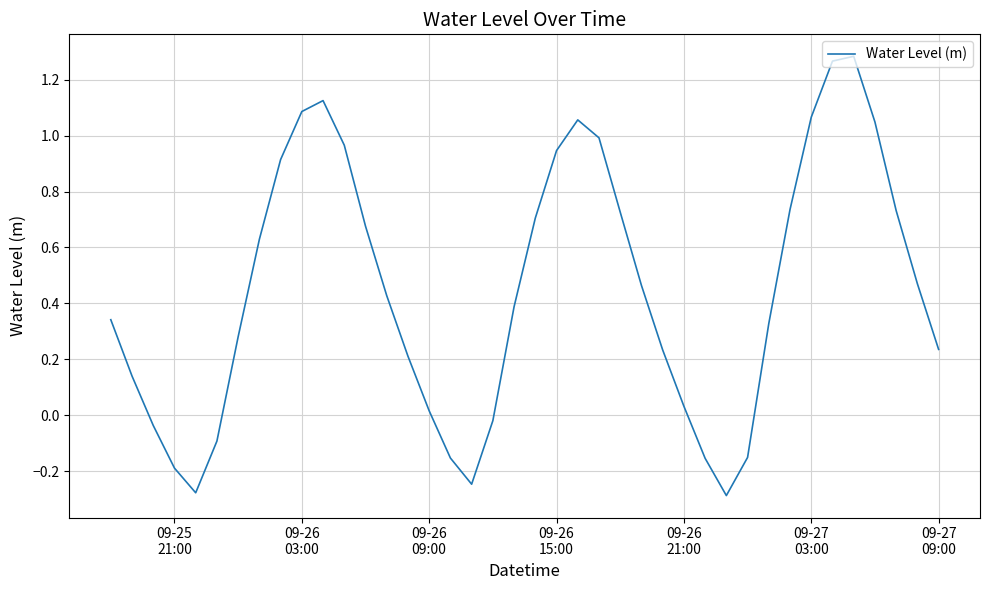

Does the chart display data point markers on the line(s)?

No